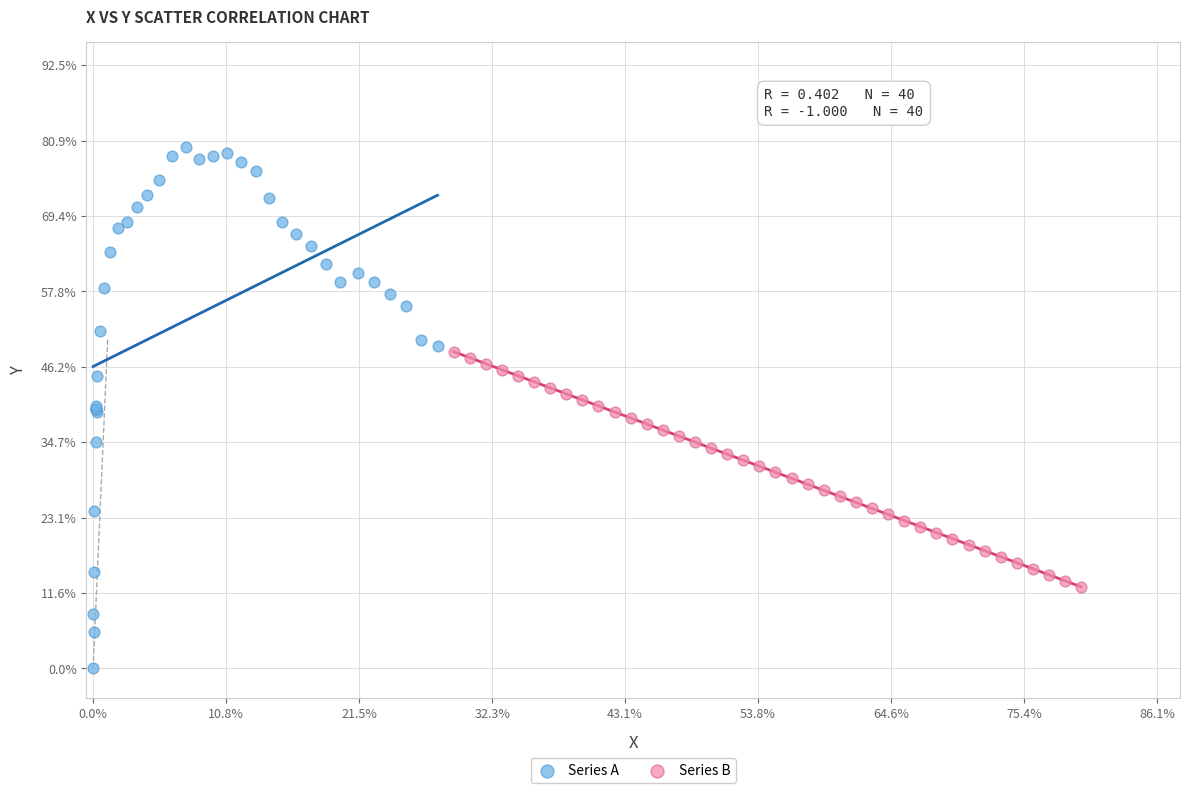

What are all the series names shown in the legend?

Series A, Series B